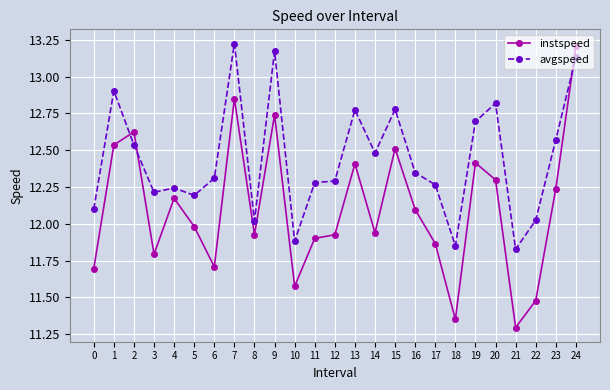

What is the smallest value displayed?

11.3